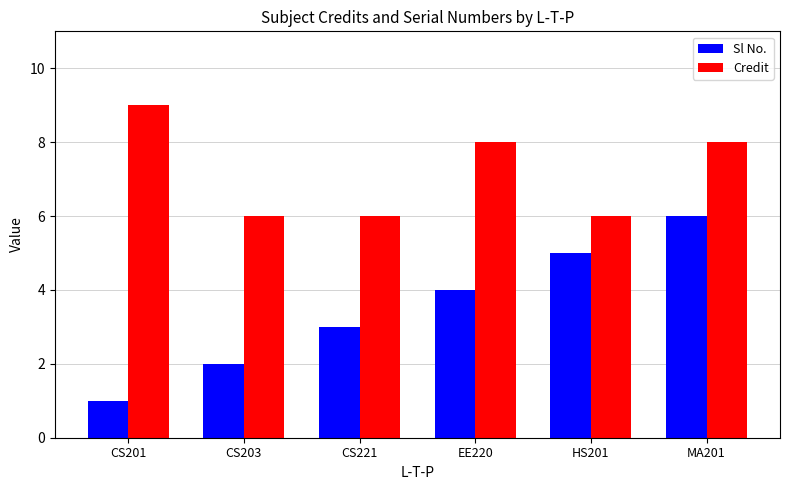

Does the chart contain stacked bars?

No